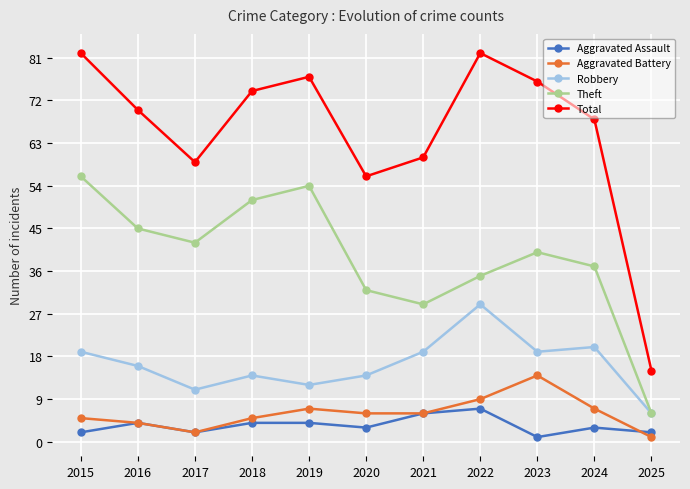

What is the sum of all Theft values?

427